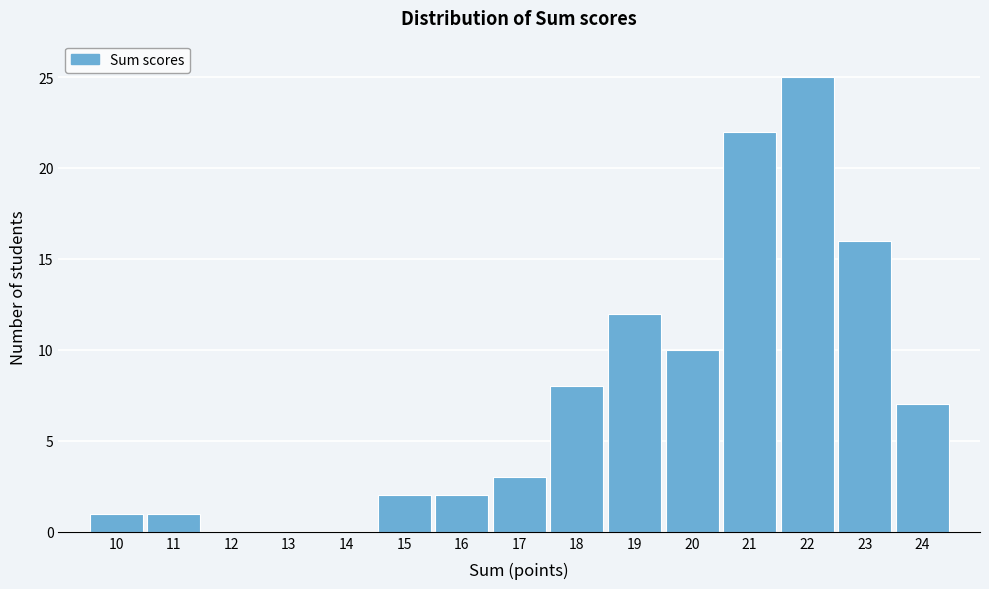

Reading left to right, transcribe this chart: for each bar, give the range it covers on the x-axis and its height. The values are not printed on the chart, so give them approximately, as read against the axis.

9.5 to 10.5: 1
10.5 to 11.5: 1
11.5 to 12.5: 0
12.5 to 13.5: 0
13.5 to 14.5: 0
14.5 to 15.5: 2
15.5 to 16.5: 2
16.5 to 17.5: 3
17.5 to 18.5: 8
18.5 to 19.5: 12
19.5 to 20.5: 10
20.5 to 21.5: 22
21.5 to 22.5: 25
22.5 to 23.5: 16
23.5 to 24.5: 7